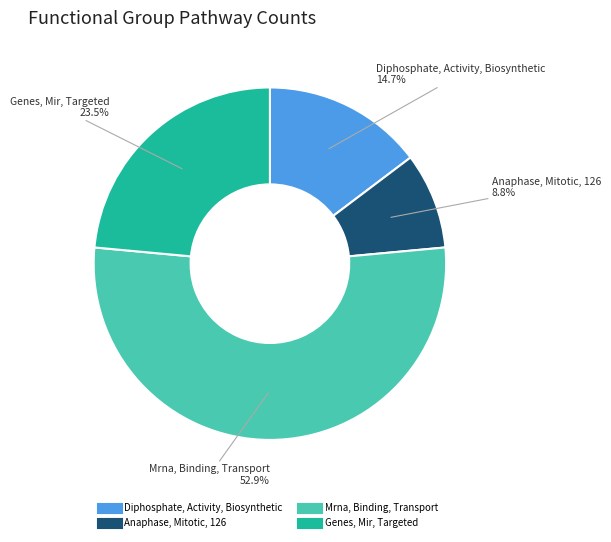

Which category has the biggest portion of the pie?

Mrna, Binding, Transport